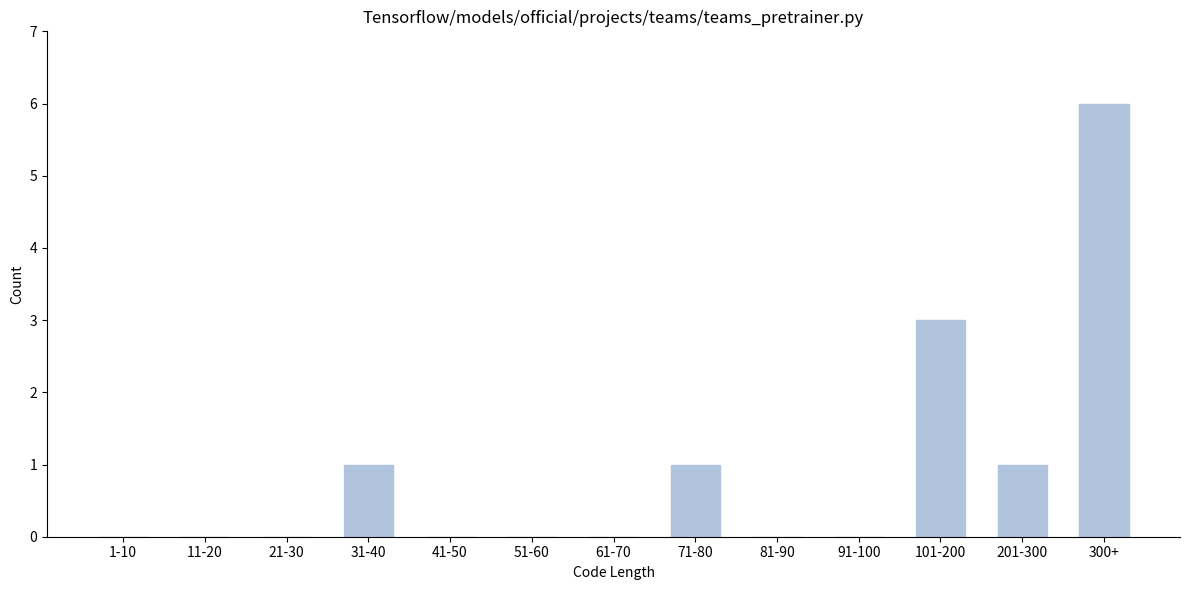

Reading left to right, list all the values displayed in this chart.

1-10=0	11-20=0	21-30=0	31-40=1	41-50=0	51-60=0	61-70=0	71-80=1	81-90=0	91-100=0	101-200=3	201-300=1	300+=6